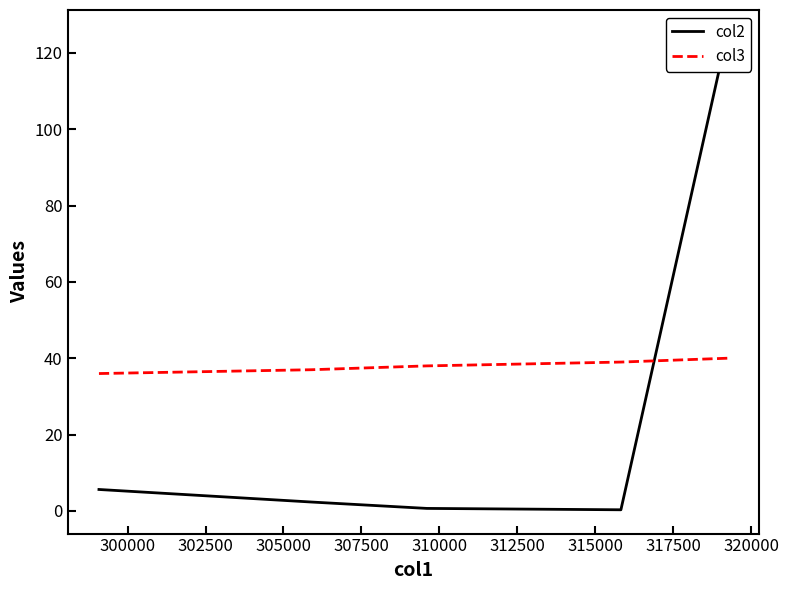

Which series has the largest range (max minus min)?

col2